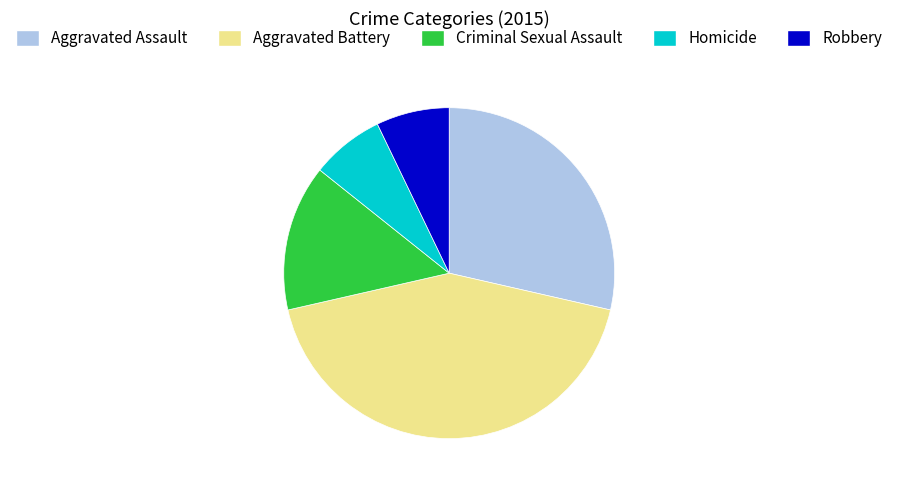

Does Aggravated Battery represent more than half of the total?

No